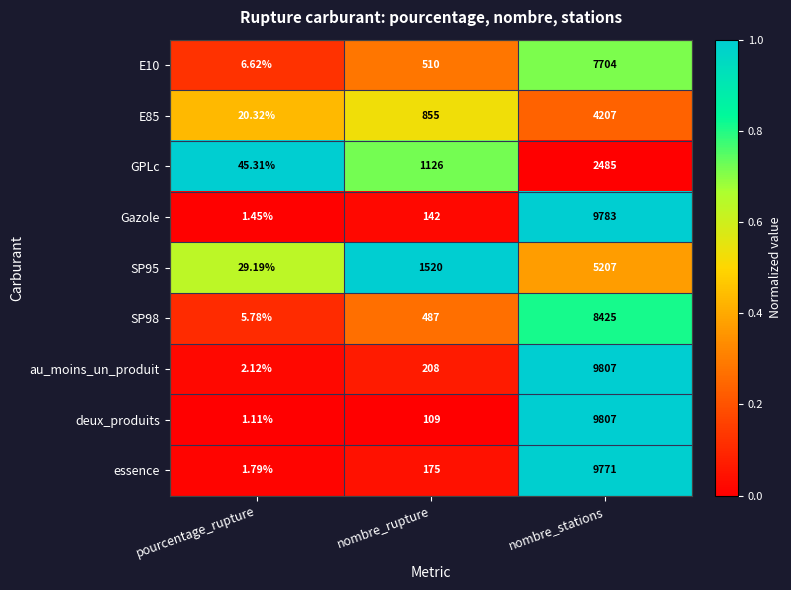

Where is SP98 nearest to the value 4215?

nombre_rupture